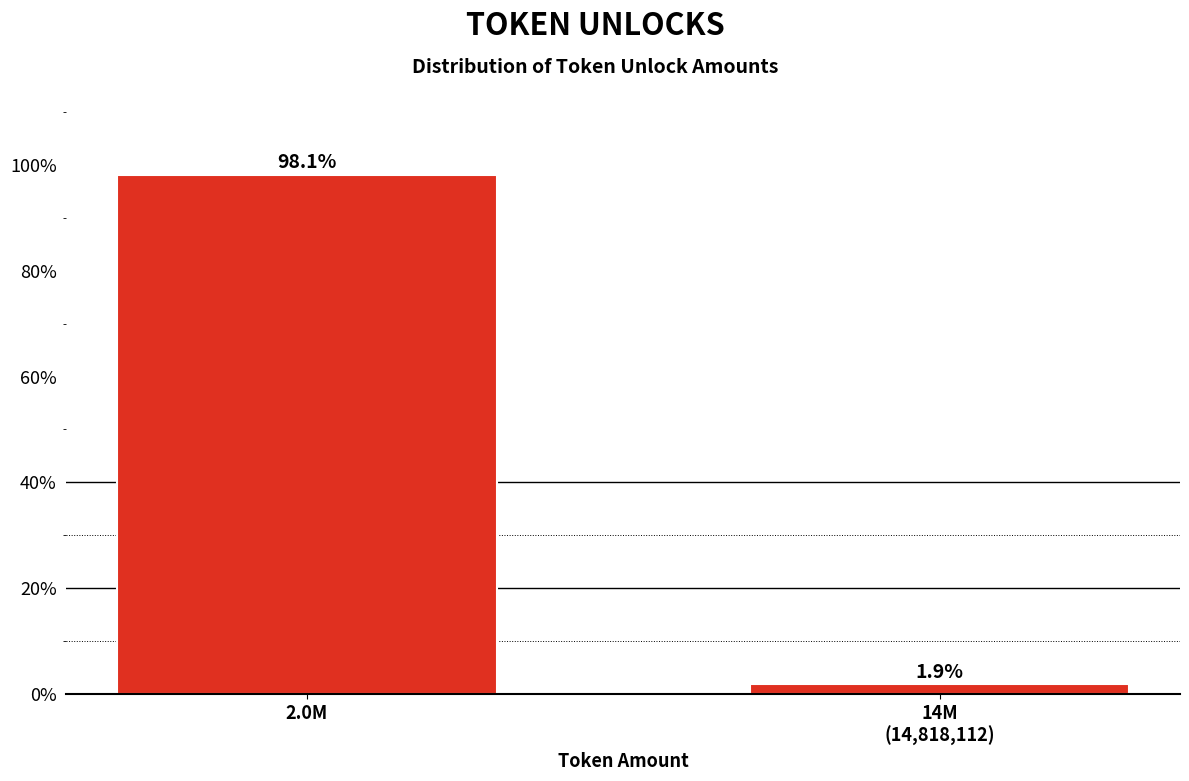

Reading left to right, what are all the values shown in this chart?

98.1	1.9